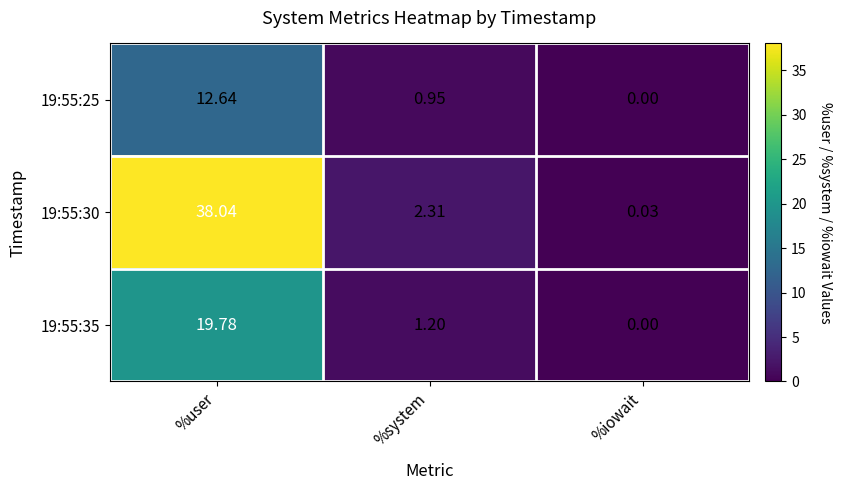

At which label does 19:55:35 reach its minimum?

%iowait